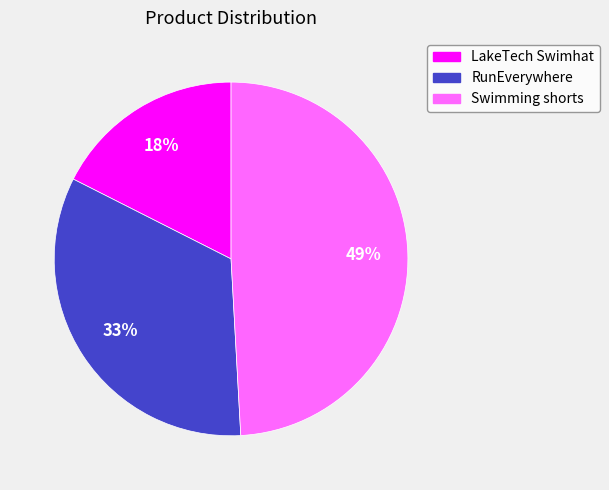

True or false: Swimming shorts accounts for 49% of the total.

True